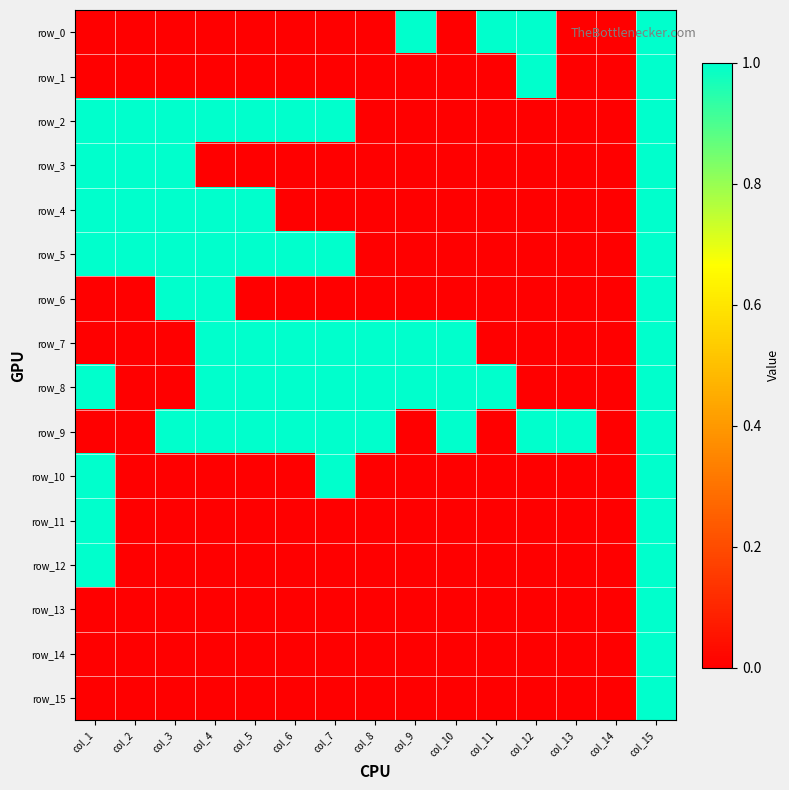

Count the row_6 values in the range 0 to 1.

15